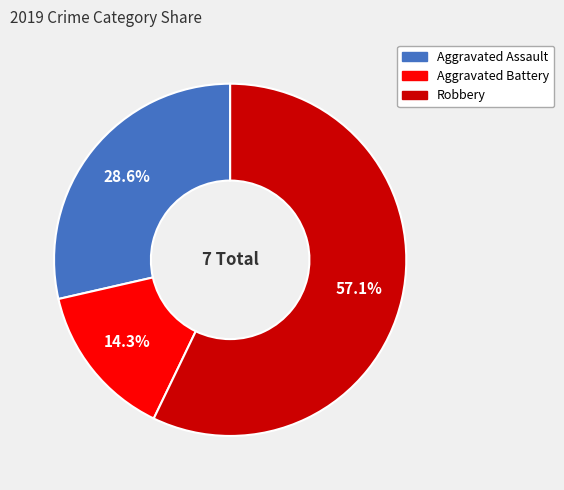

Is there any slice that represents more than half of the pie?

Yes